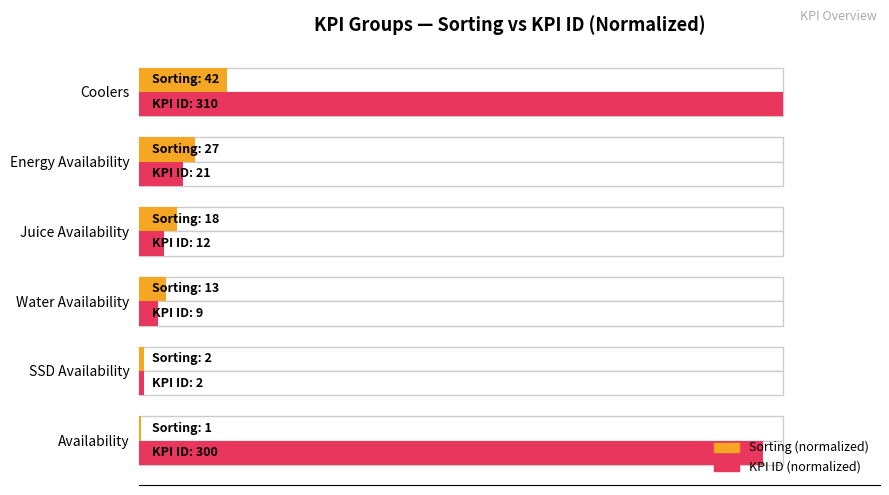

Rank the series at Water Availability from highest to lowest value.

Sorting (normalized), KPI ID (normalized)